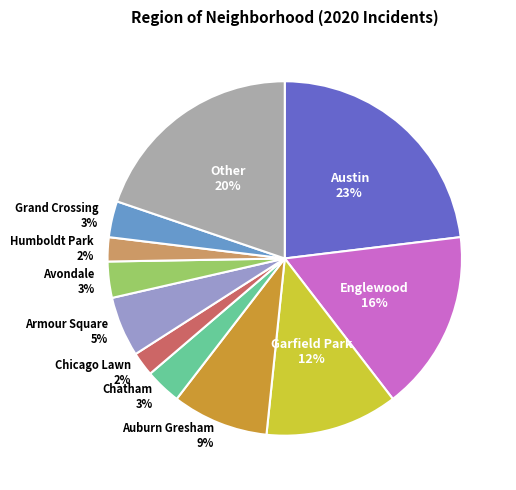

Combined, do Avondale 3% and Chatham 3% account for over 50%?

No